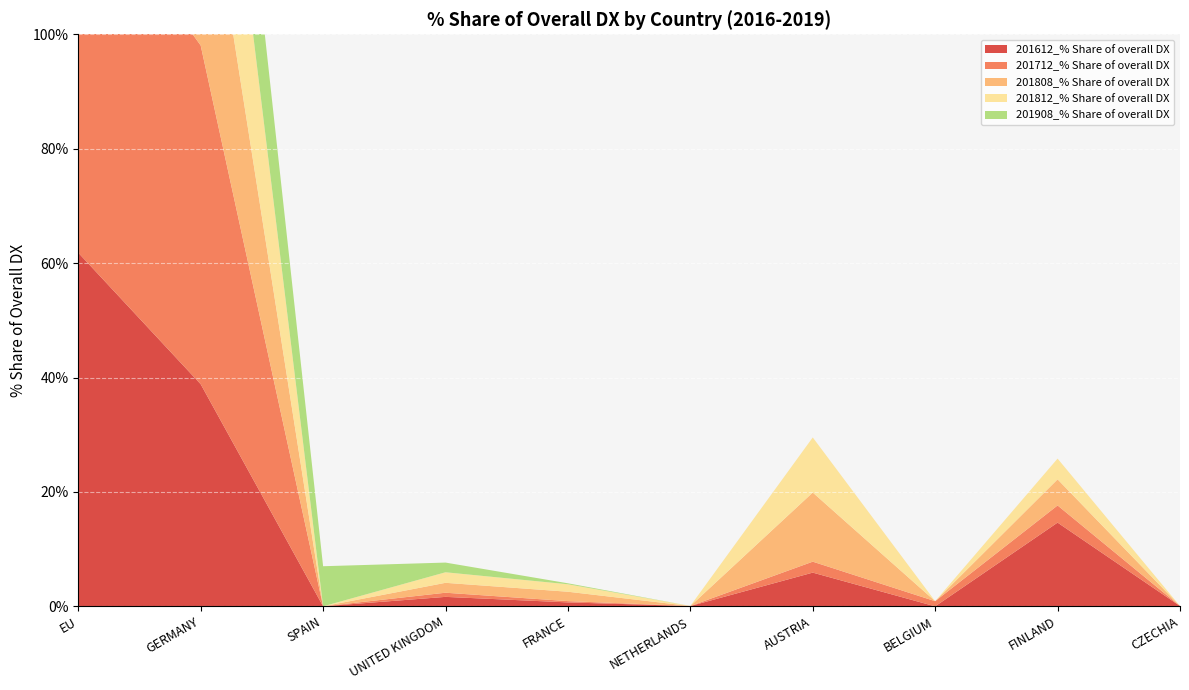

Reading left to right, what are all the values shown in this chart?

201612_% Share of overall DX: 61.8	38.8	0.0	1.7	0.7	0.1	5.9	0.0	14.6	0.1
201712_% Share of overall DX: 66.0	59.2	0.0	0.7	0.2	0.0	1.9	0.9	3.0	0.0
201808_% Share of overall DX: 58.2	38.1	0.0	1.7	1.6	0.0	12.1	0.0	4.6	0.0
201812_% Share of overall DX: 55.1	38.7	0.0	1.8	1.3	0.0	9.6	0.0	3.6	0.0
201908_% Share of overall DX: 36.2	27.3	7.0	1.7	0.2	0.0	0.0	0.0	0.0	0.0